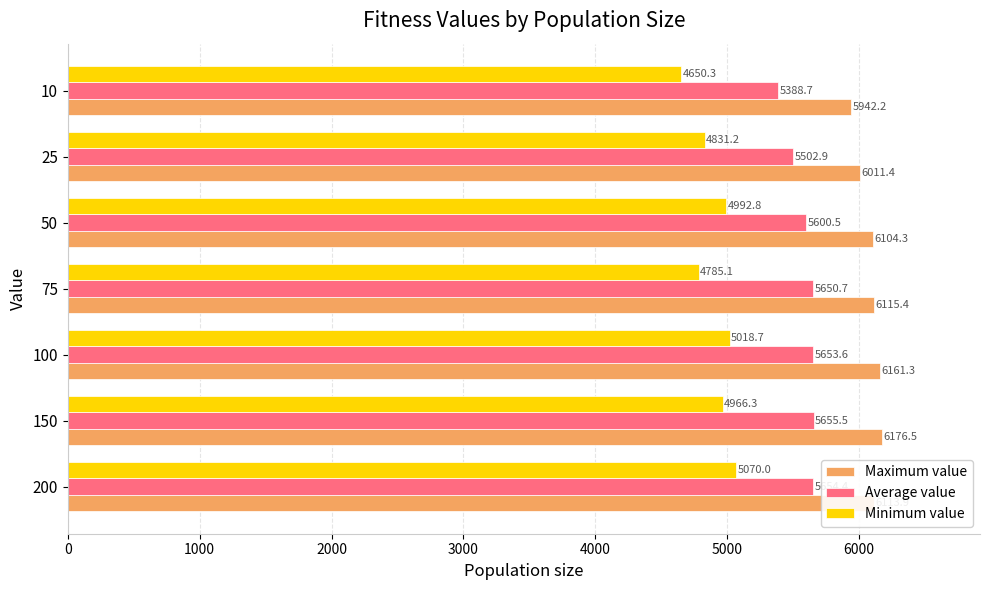

Between 100 and 25, which series saw the biggest shift?

Minimum value